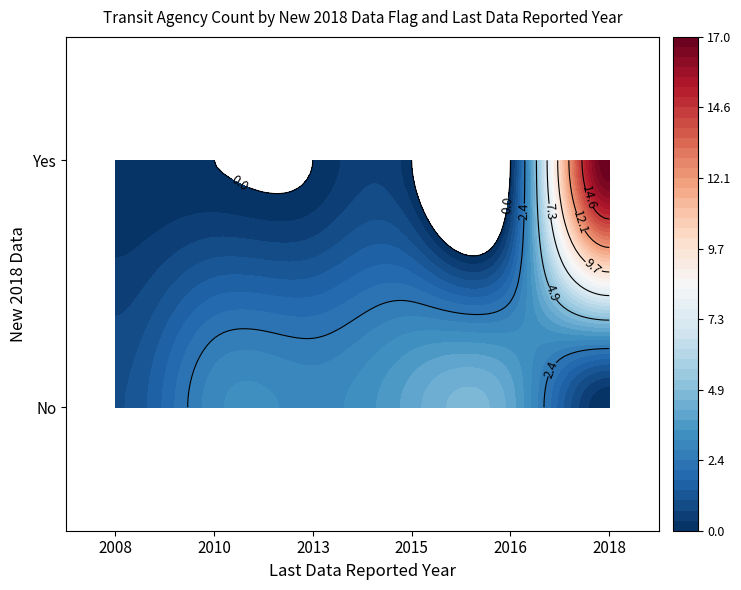

How many data points in Yes are above 0?

1